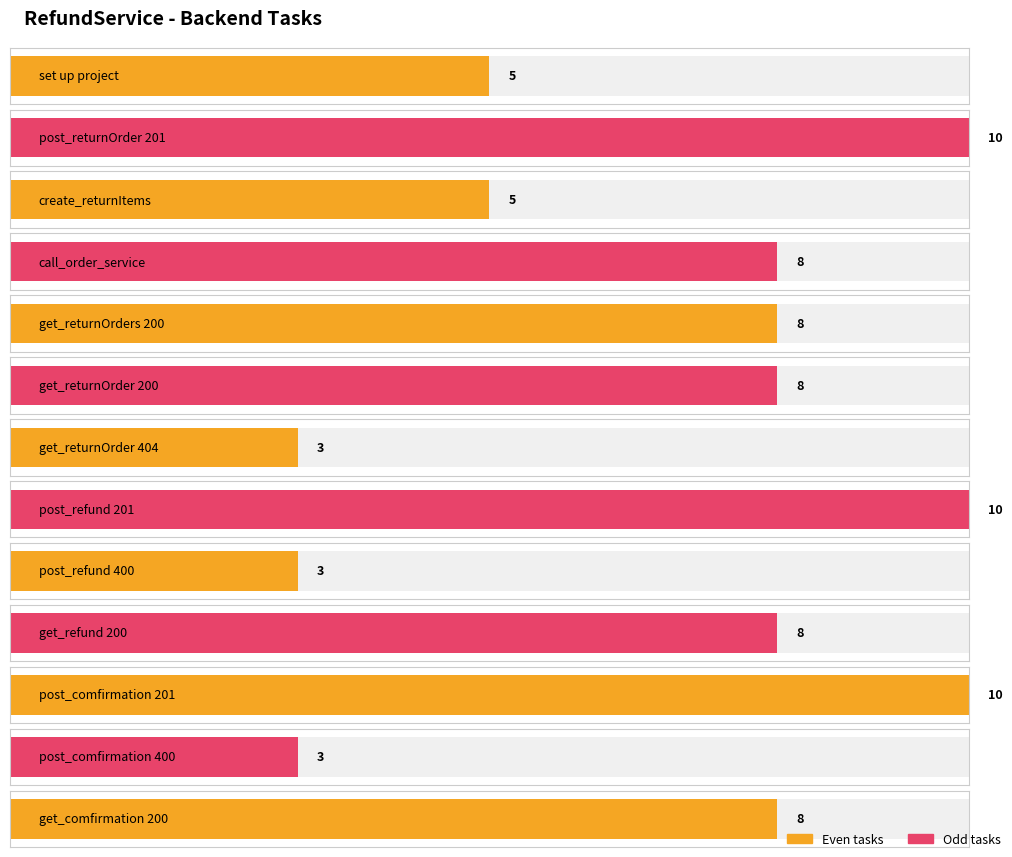

What is the change in value from create_returnItems to post_refund 201?

+5